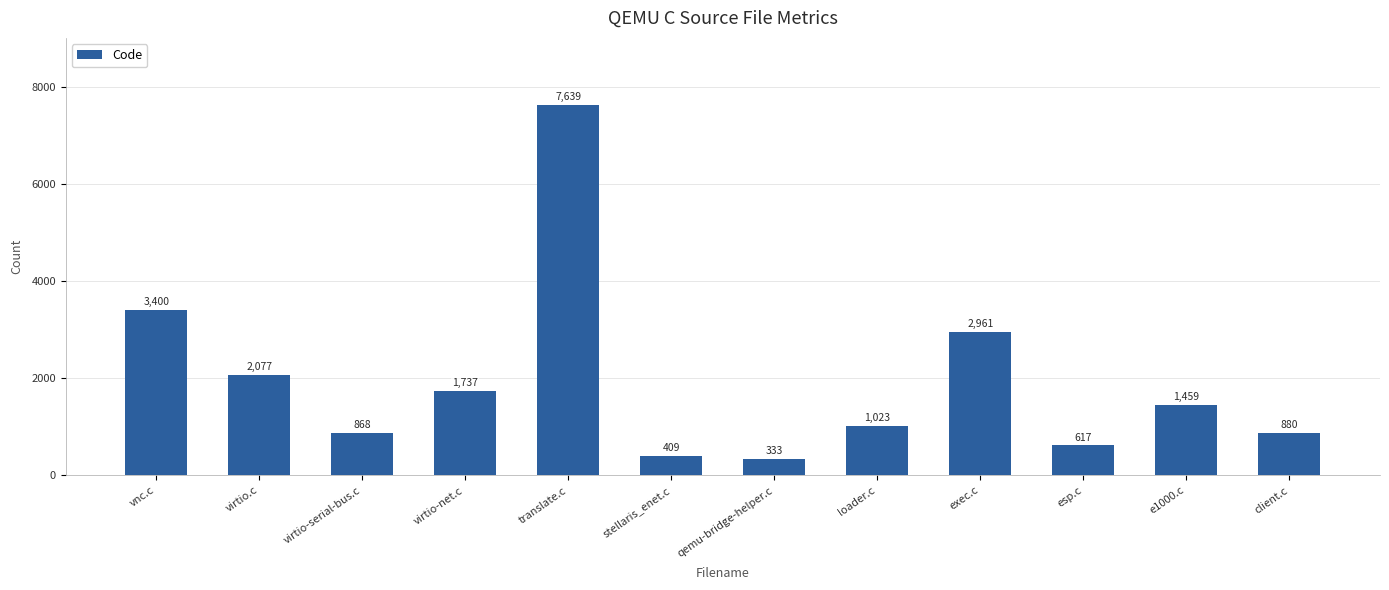

How many data points are less than 1459?

6